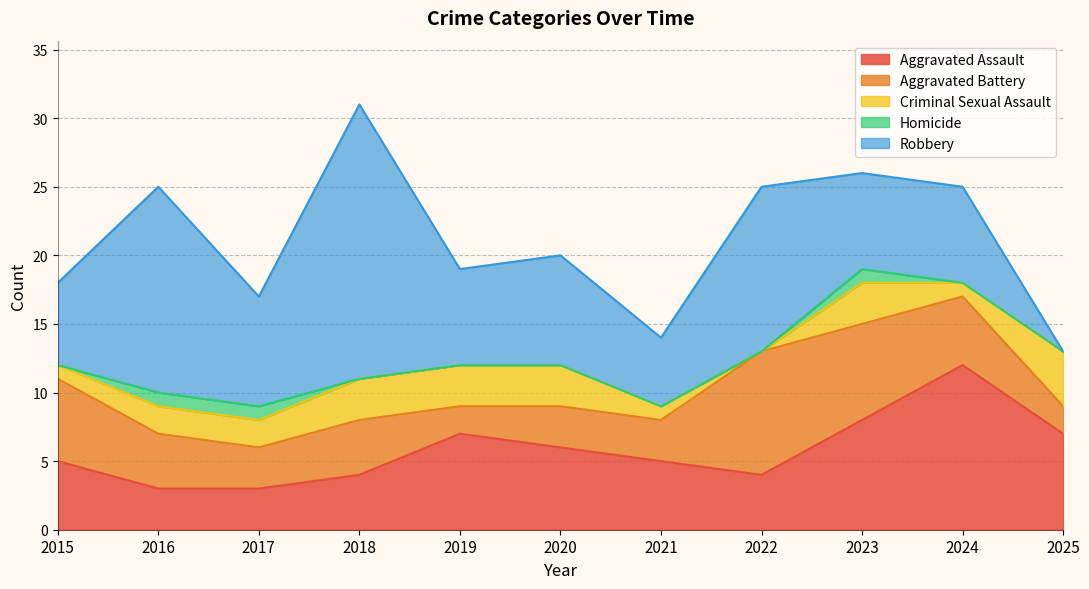

What is the value of the Aggravated Battery point at the 8th from the left?

9